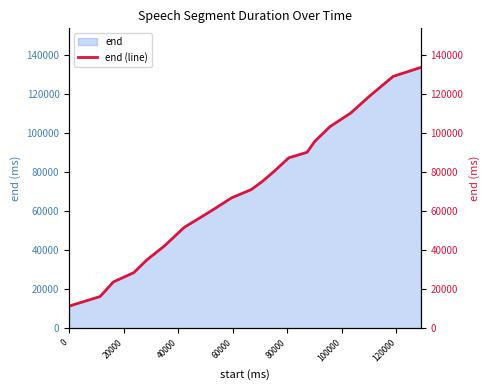

How many values exceed 75280?

9